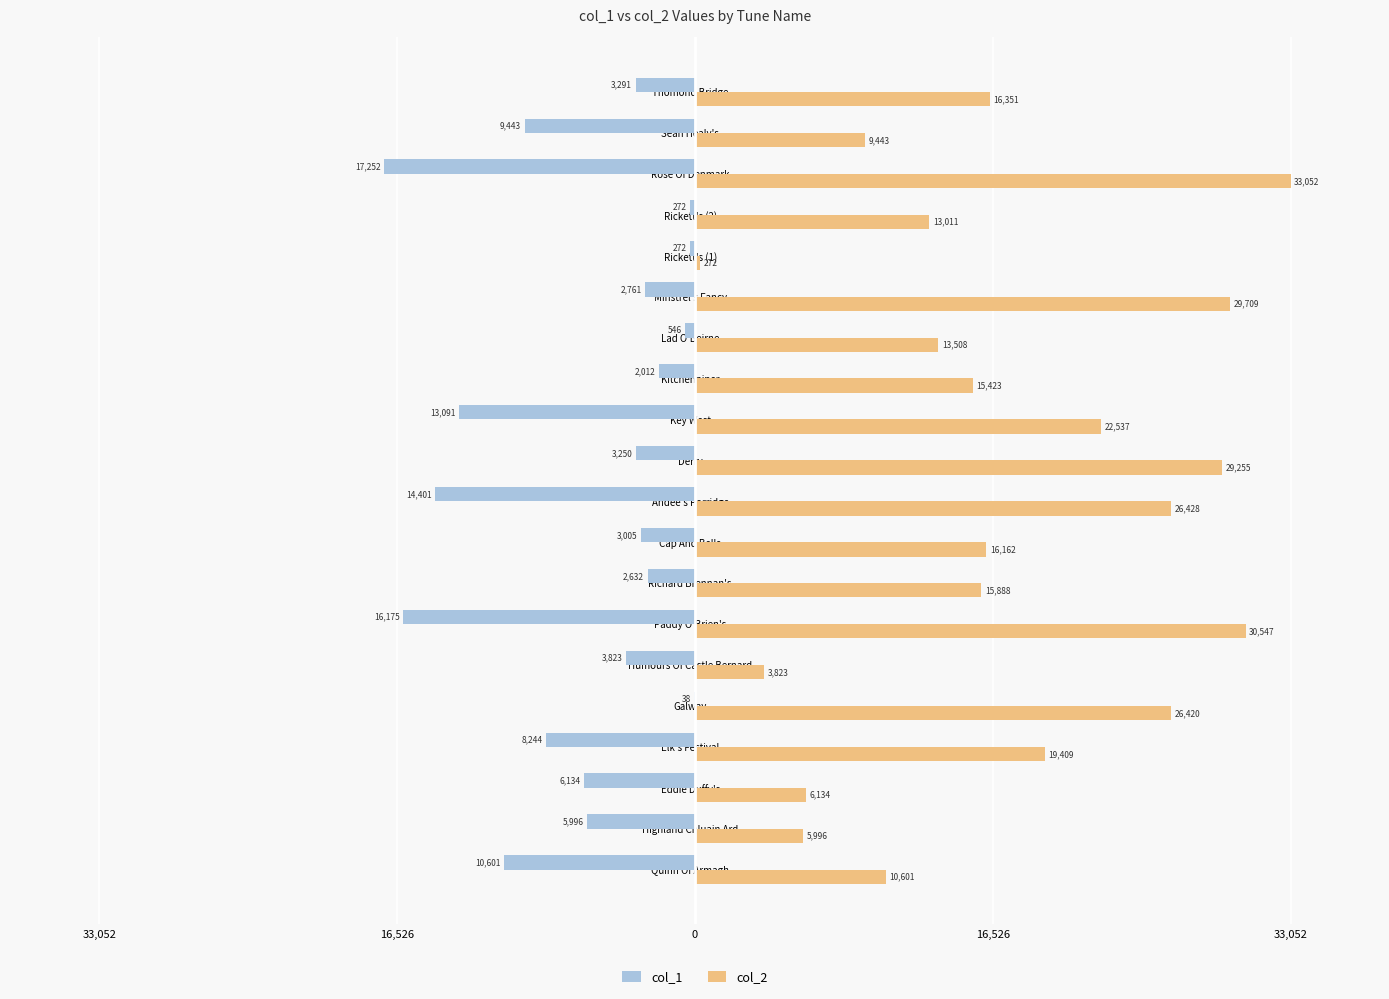

What are all the series names shown in the legend?

col_1, col_2